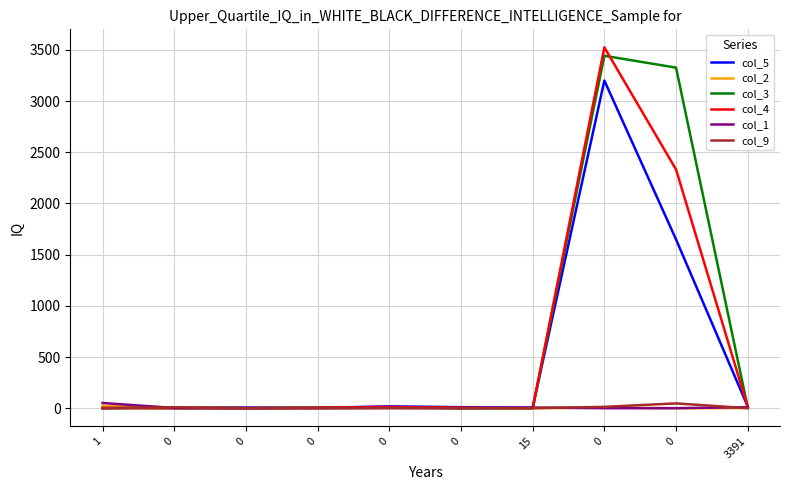

At which label does col_1 first exceed 2?

1